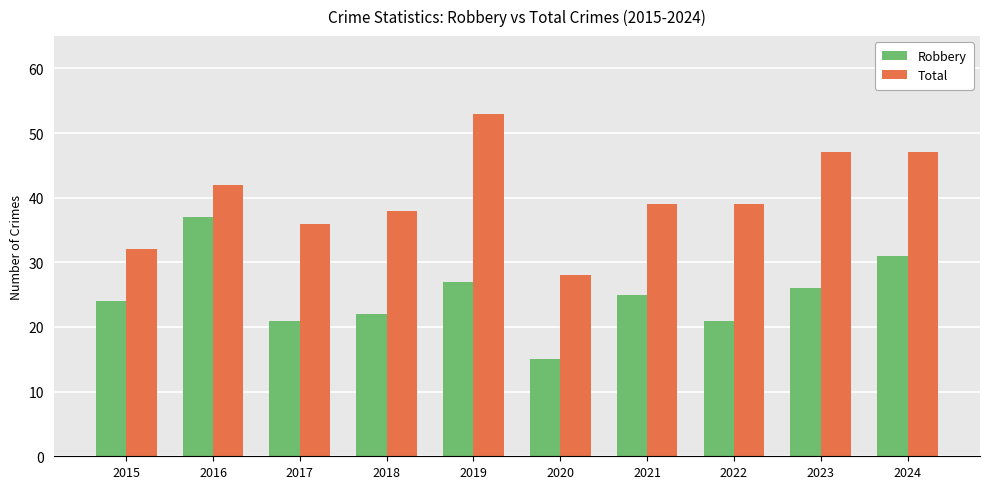

Reading left to right, transcribe all the data shown in this chart.

Robbery: 2015=24	2016=37	2017=21	2018=22	2019=27	2020=15	2021=25	2022=21	2023=26	2024=31
Total: 2015=32	2016=42	2017=36	2018=38	2019=53	2020=28	2021=39	2022=39	2023=47	2024=47